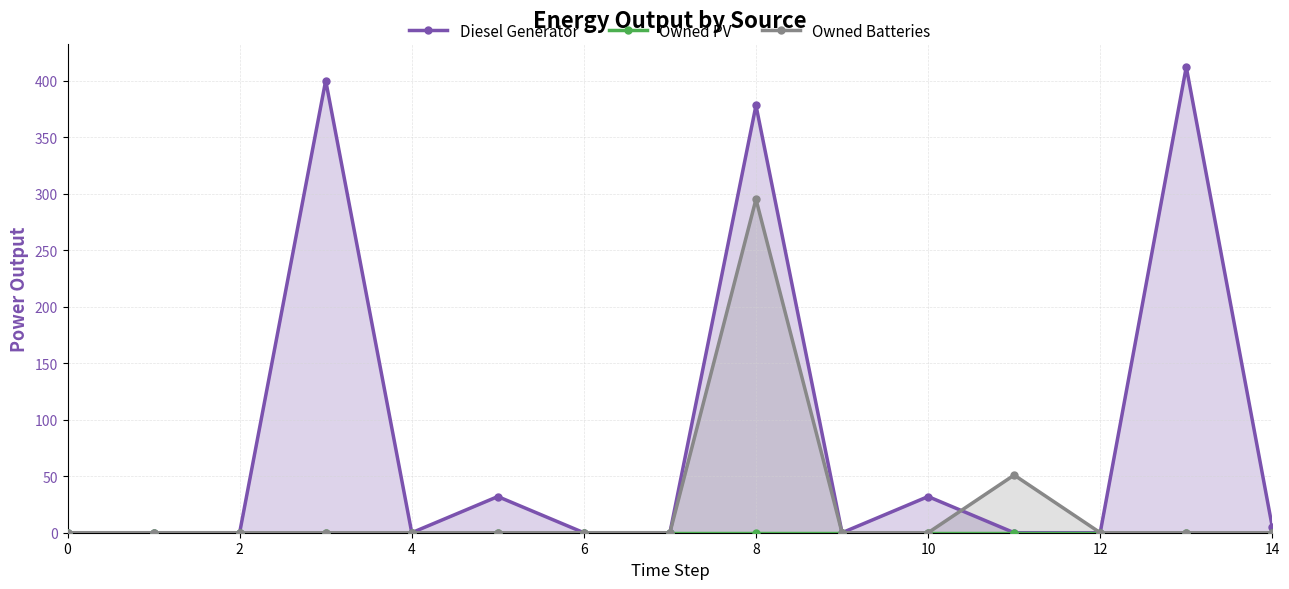

What are all the series names shown in the legend?

Diesel Generator, Owned PV, Owned Batteries